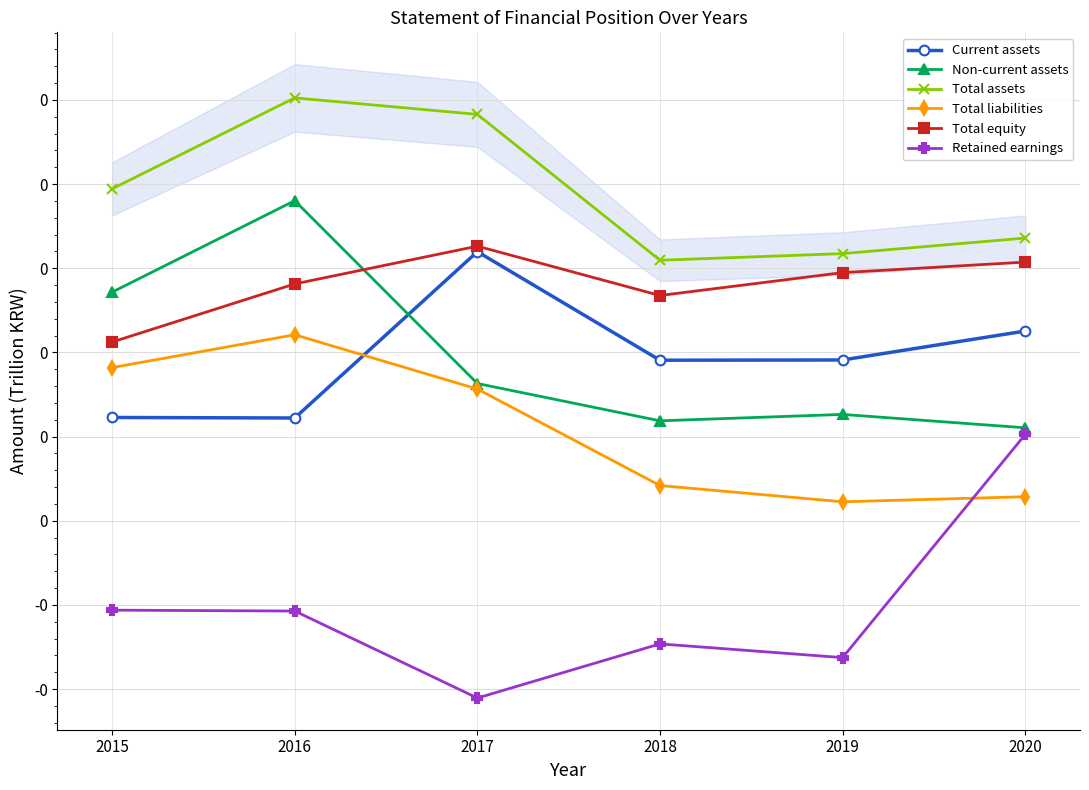

The Total liabilities series shows 0.0 at 2019. True or false?

True